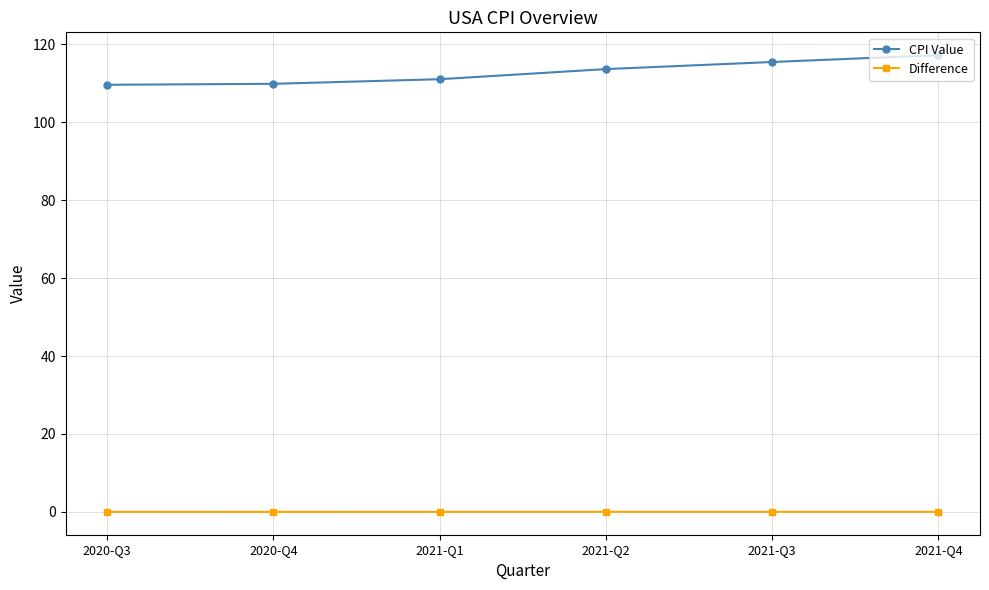

List the series in order of their overall mean, lowest first.

Difference, CPI Value